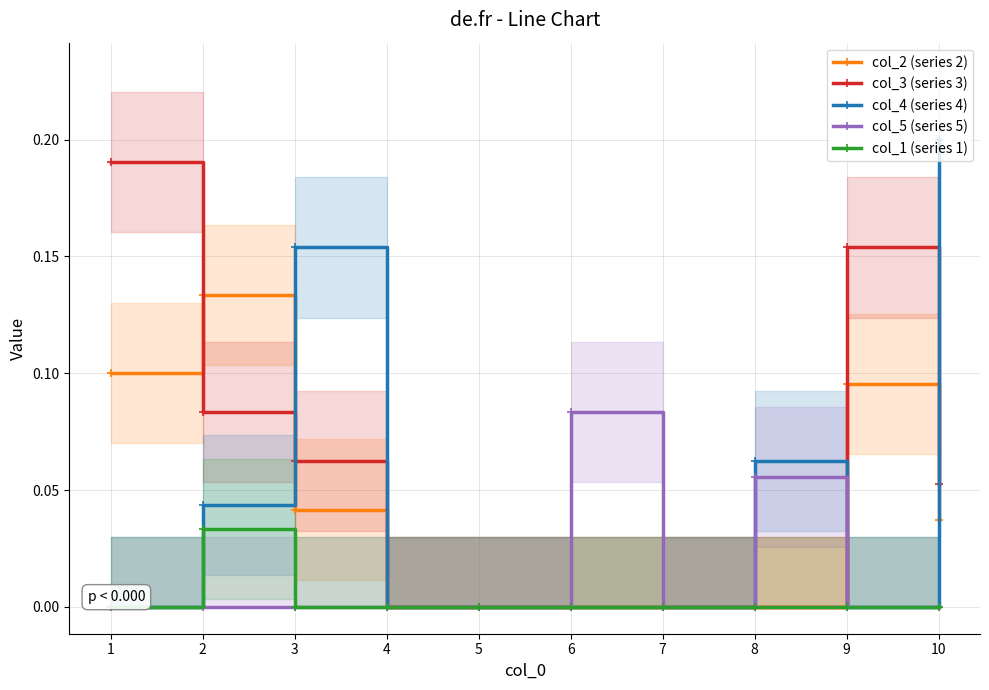

What are all the series names shown in the legend?

col_2 (series 2), col_3 (series 3), col_4 (series 4), col_5 (series 5), col_1 (series 1)